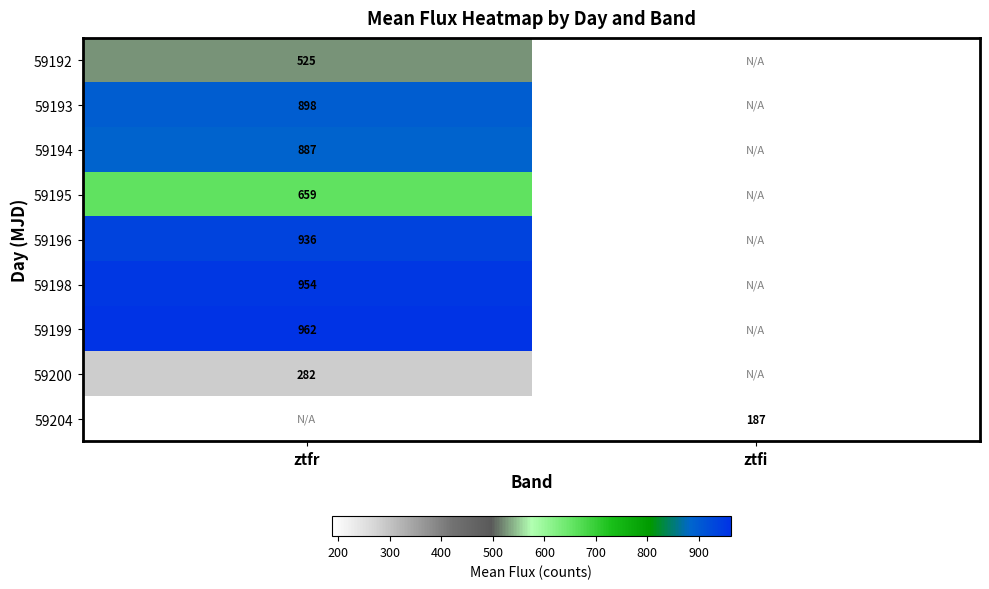

Is the value of 59198 at ztfr greater than the value of 59195 at ztfr?

Yes